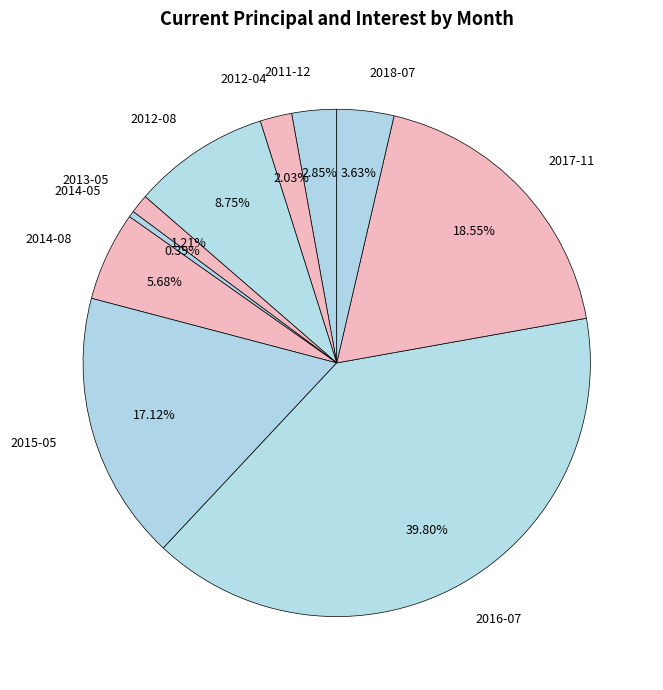

Is the sum of 2012-08 and 2011-12 greater than half?

No